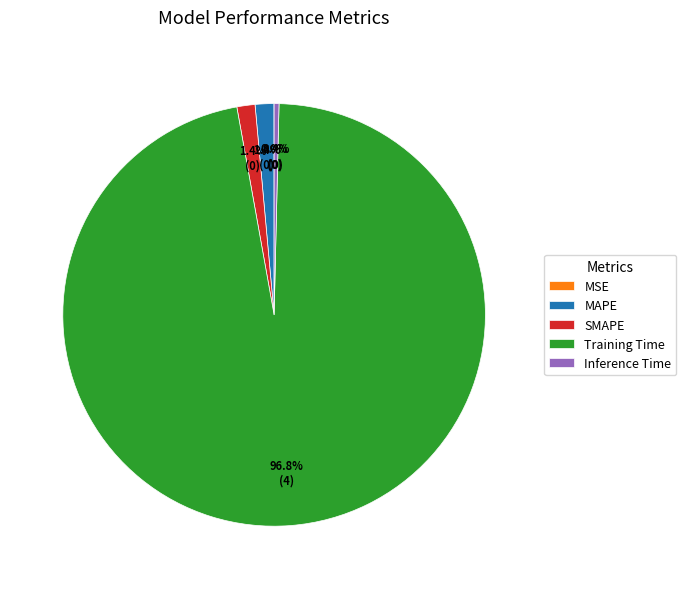

Is it true that SMAPE is 1% of the pie?

True